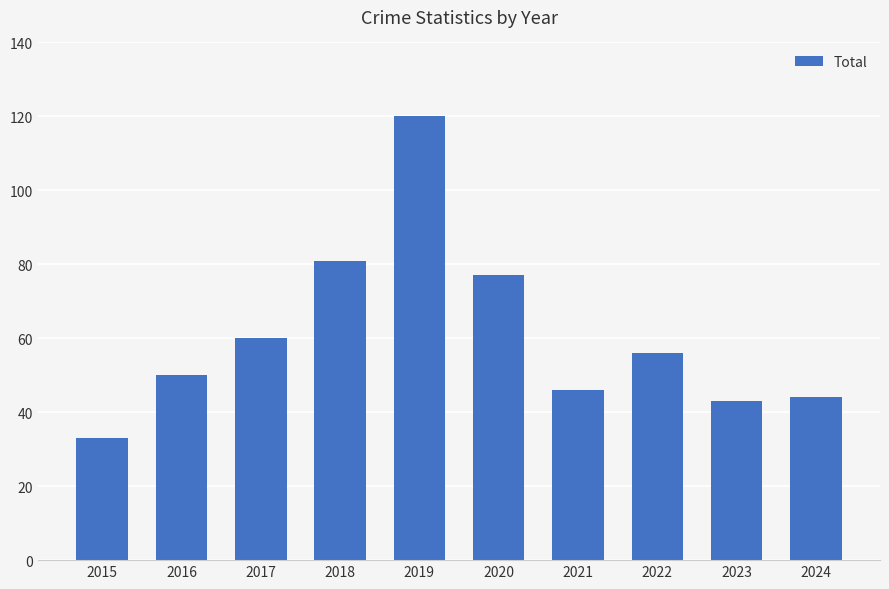

Reading left to right, list all the values displayed in this chart.

33	50	60	81	120	77	46	56	43	44